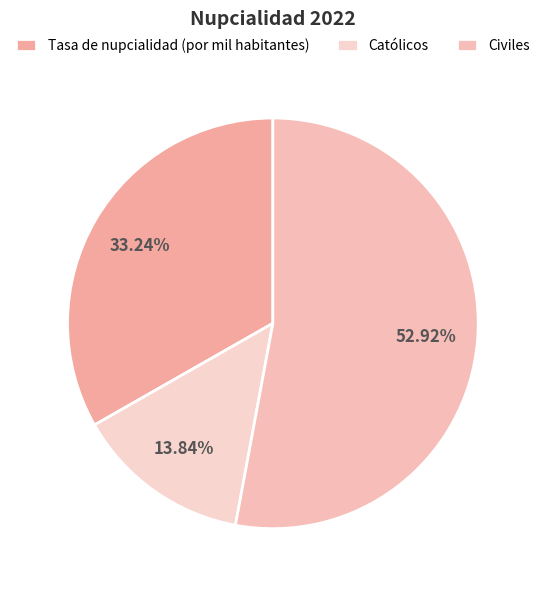

To the nearest percent, what is the difference between the Tasa de nupcialidad (por mil habitantes) and Civiles slice percentages?

20%